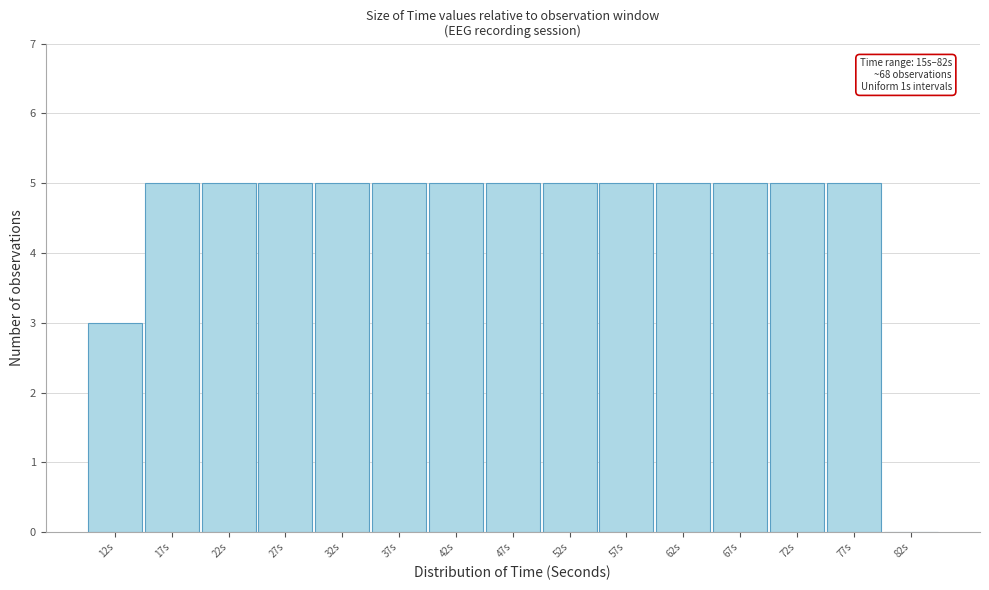

Reading left to right, list all the values displayed in this chart.

12s=3	17s=5	22s=5	27s=5	32s=5	37s=5	42s=5	47s=5	52s=5	57s=5	62s=5	67s=5	72s=5	77s=5	82s=0